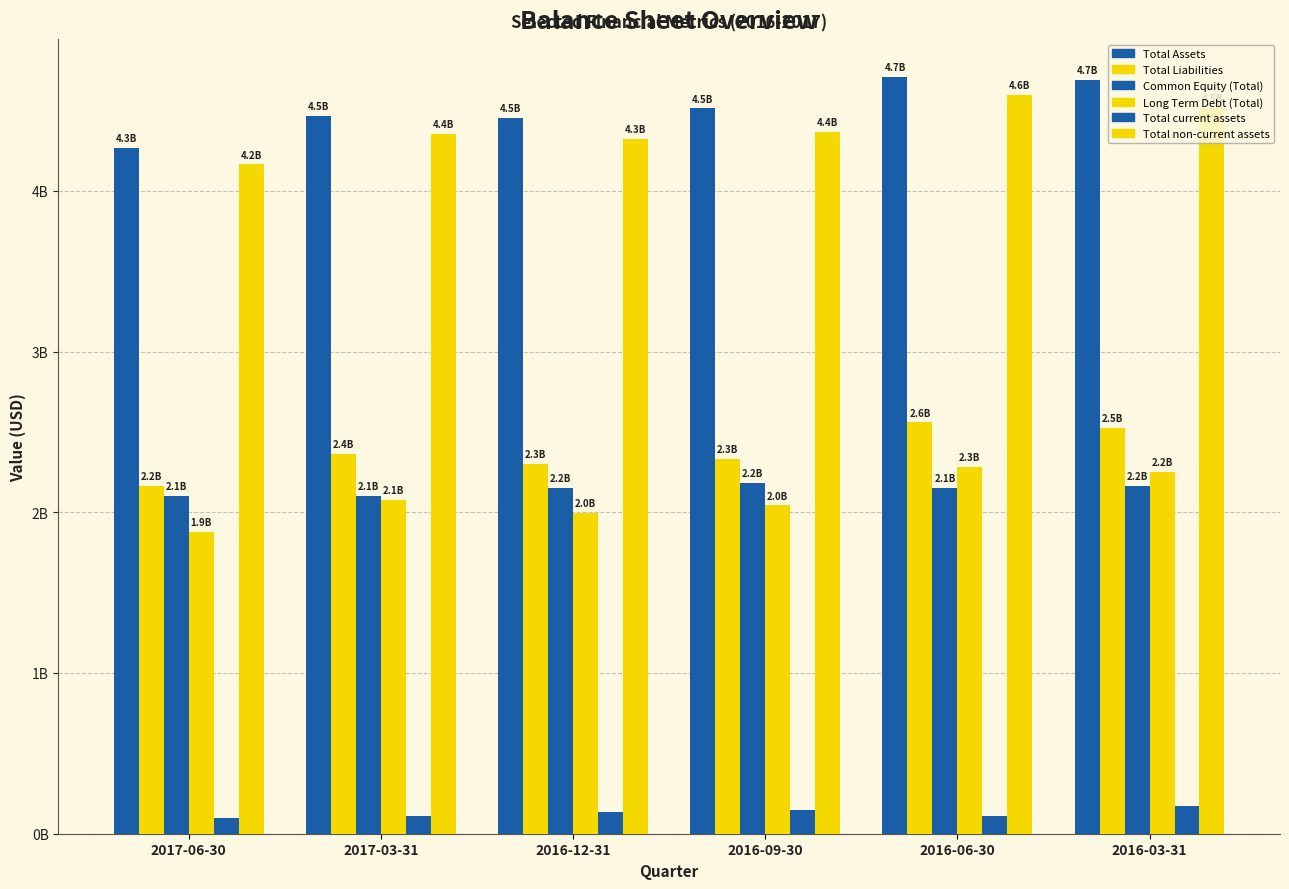

What is the label of the 1st bar from the right?

2016-03-31